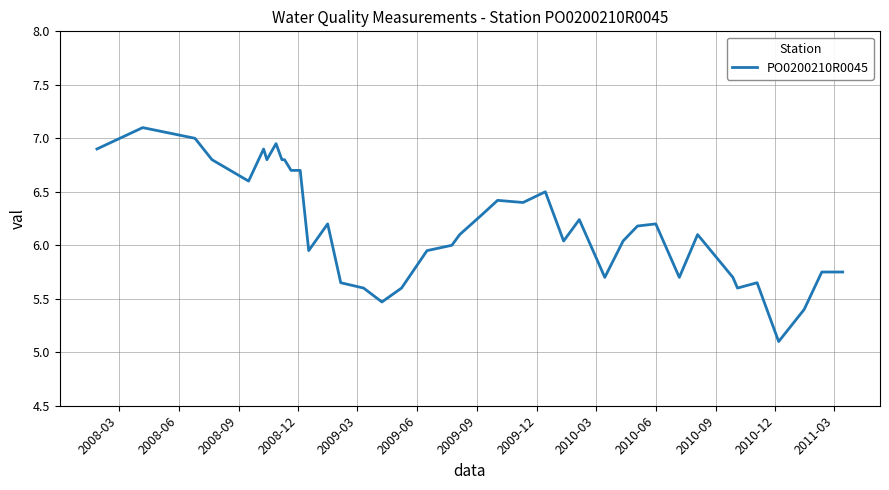

What is the minimum value shown in the chart?

5.1